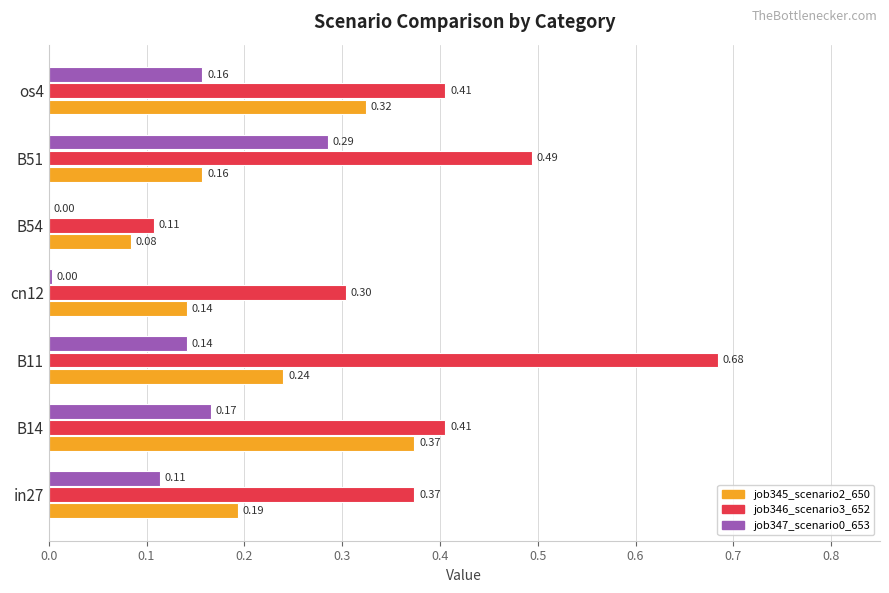

What is the sum of the job347_scenario0_653 values at B51 and cn12?

0.3